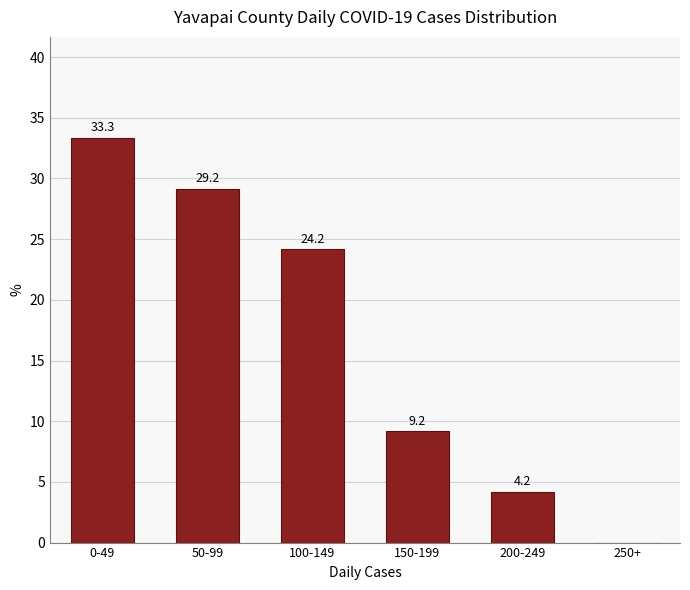

Reading left to right, transcribe all the data shown in this chart.

0-49=33.3	50-99=29.2	100-149=24.2	150-199=9.2	200-249=4.2	250+=0.0